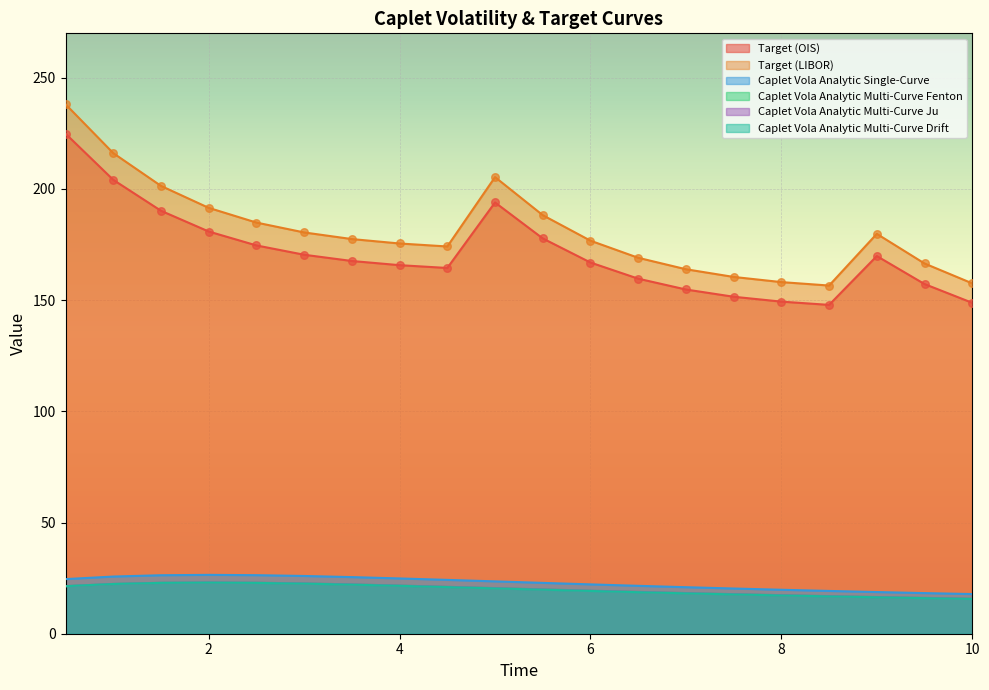

What is the total value across all series at 3.5?

437.0